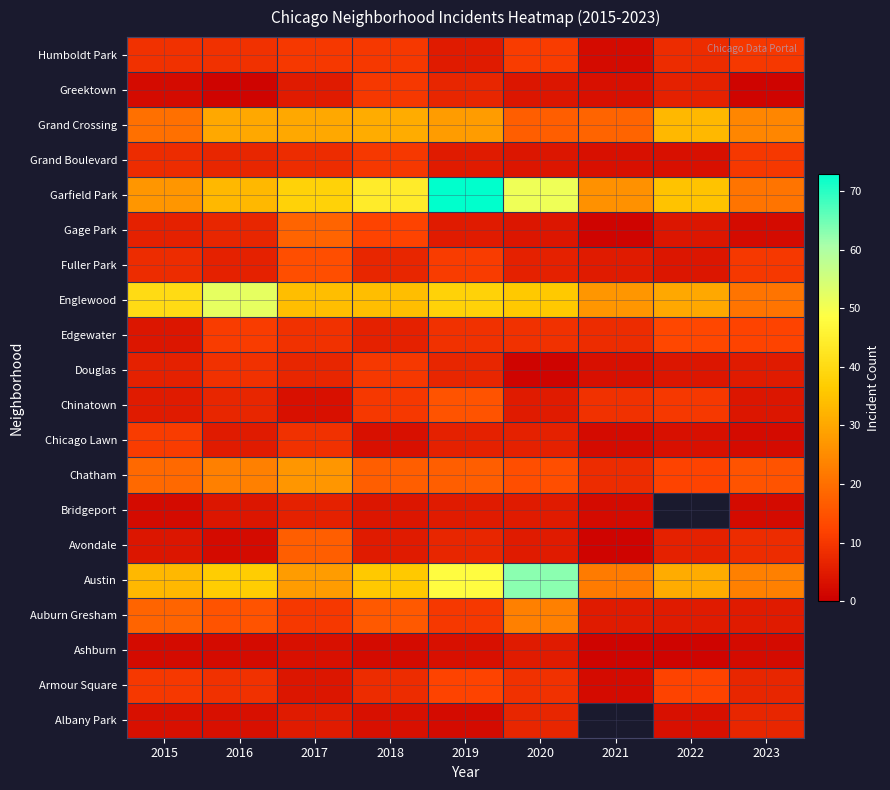

The Bridgeport series shows 6.0 at 2017. True or false?

True